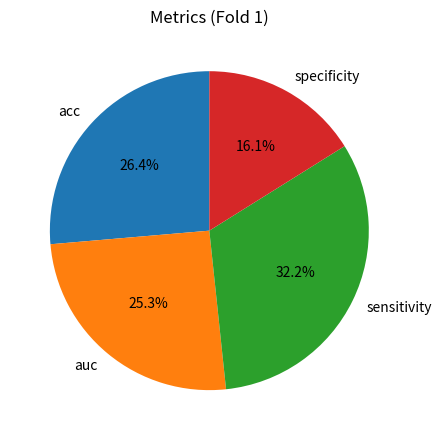

Which has a higher value, sensitivity or acc?

sensitivity